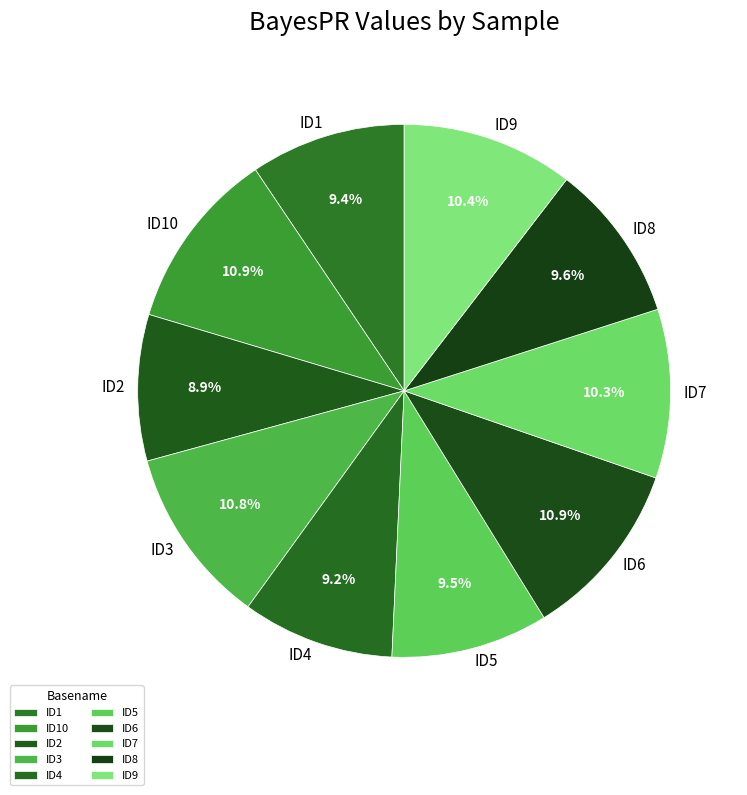

What percentage is the ID4 slice, to the nearest percent?

9%